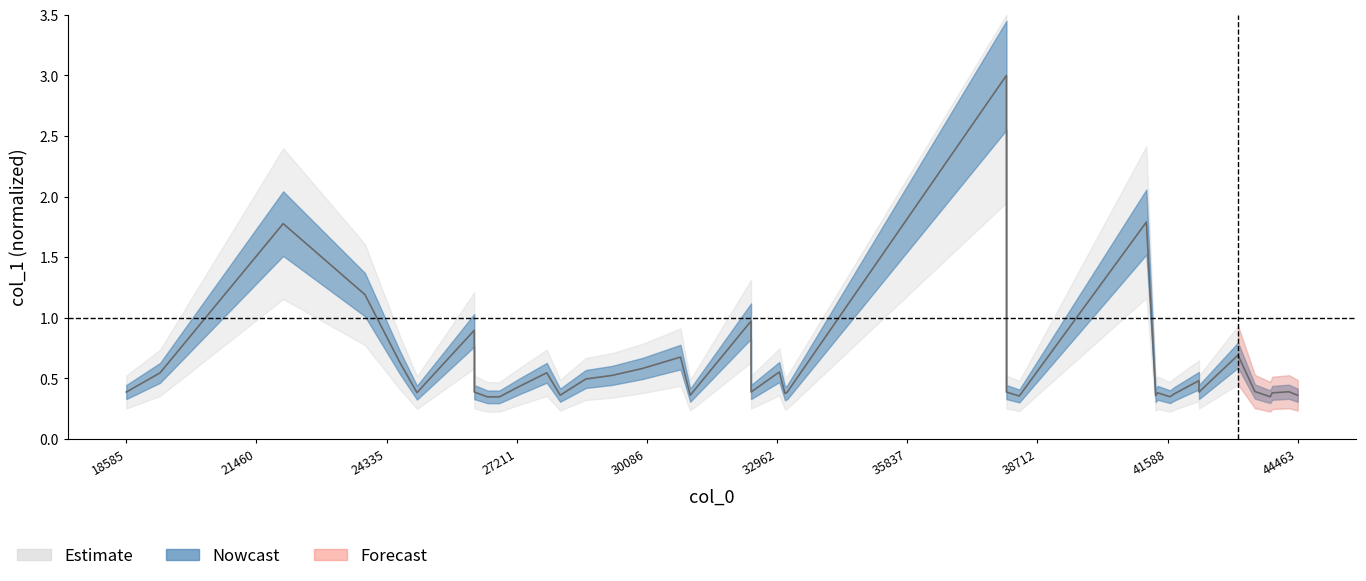

What is the smallest value displayed?

0.3